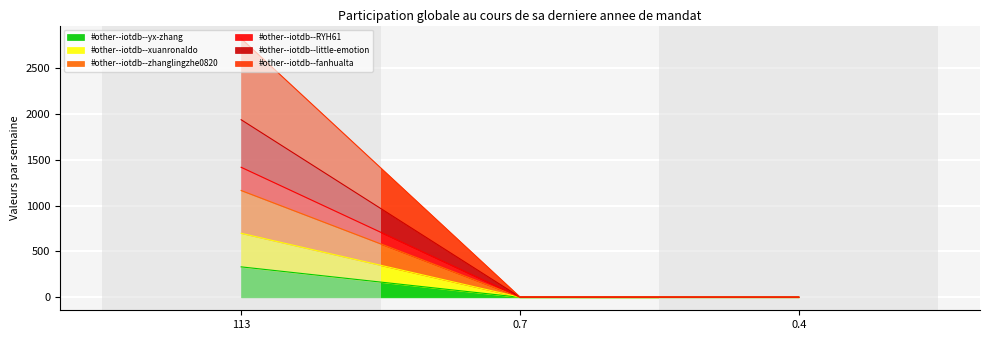

What is the minimum value for #other--iotdb--RYH61?

1.9